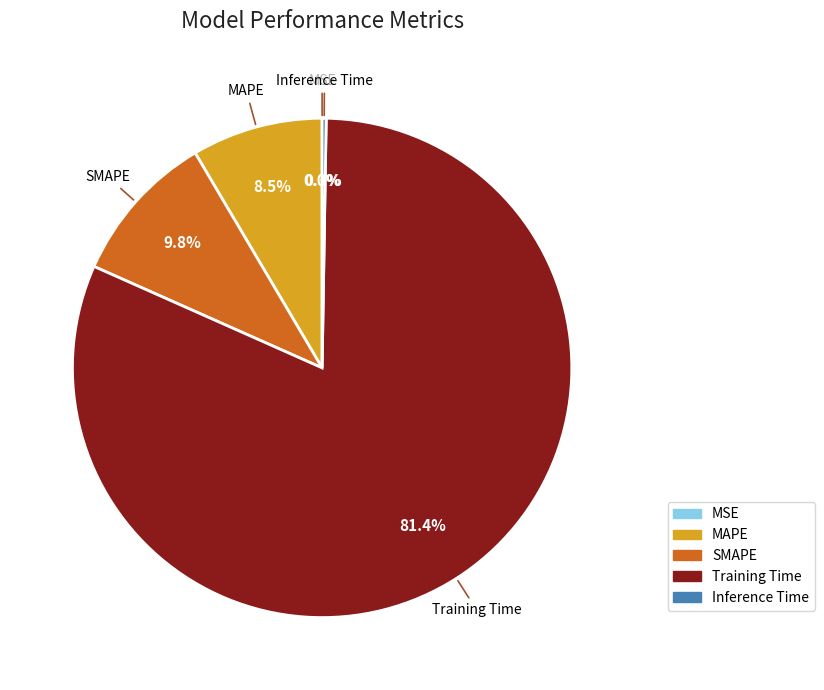

Is it true that SMAPE is 1% of the pie?

False